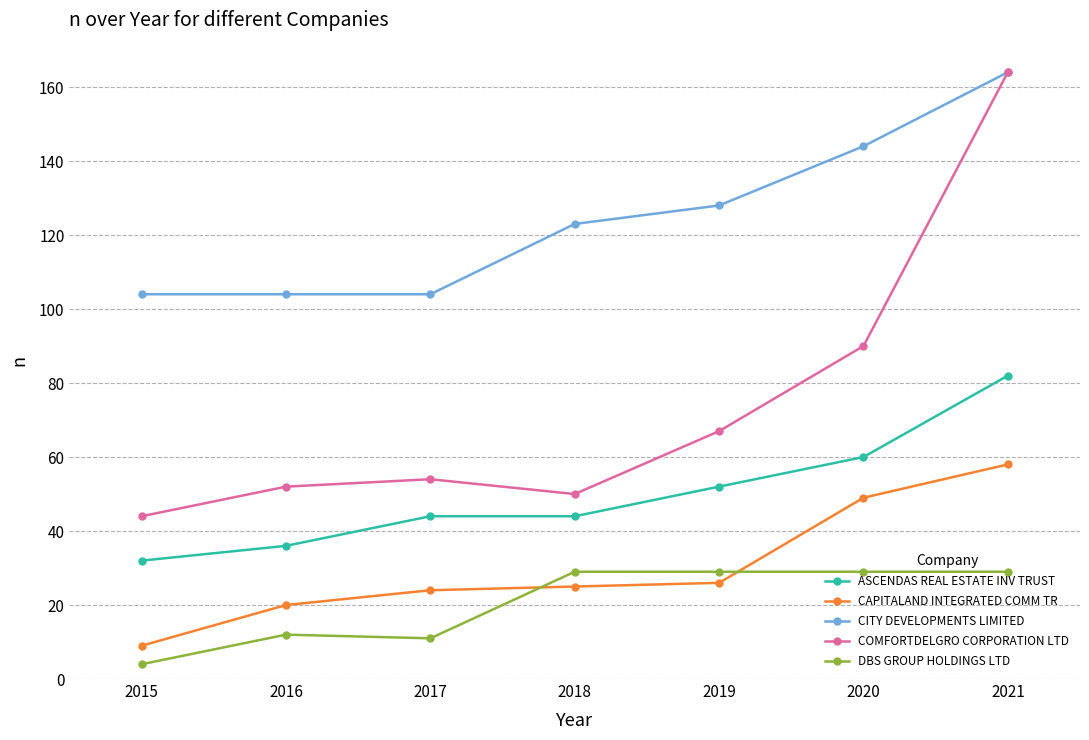

How many distinct data groups are displayed?

5